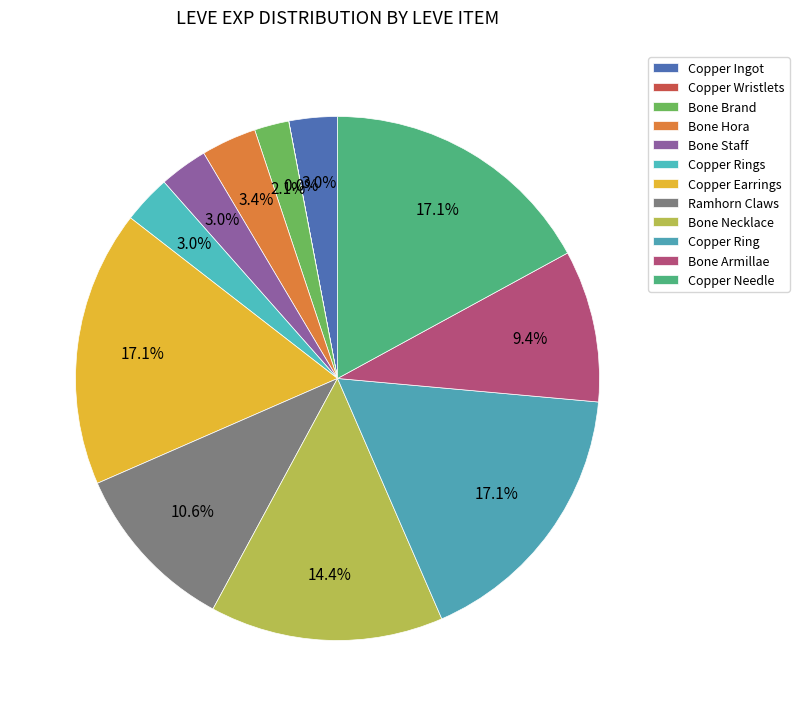

To the nearest percent, what is the difference between the largest and smallest slice percentages?

17%